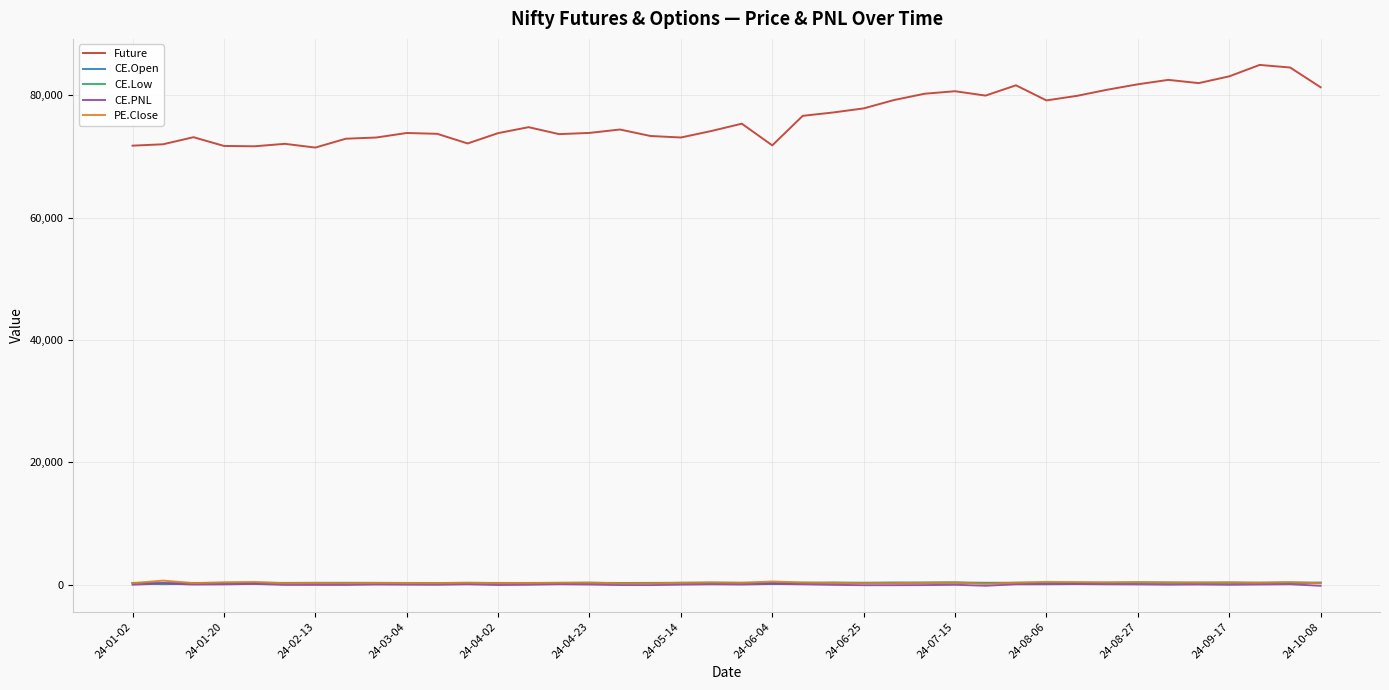

Which series has the widest spread of values?

Future